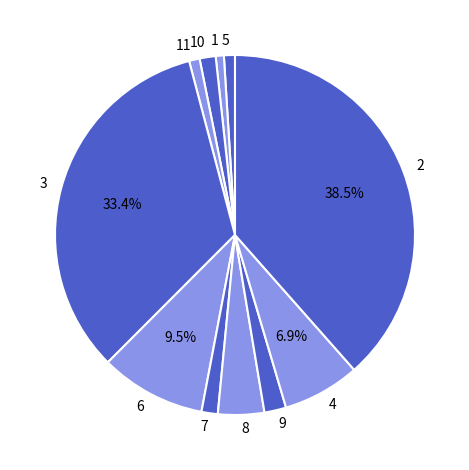

Is the sum of 10 and 9 greater than half?

No